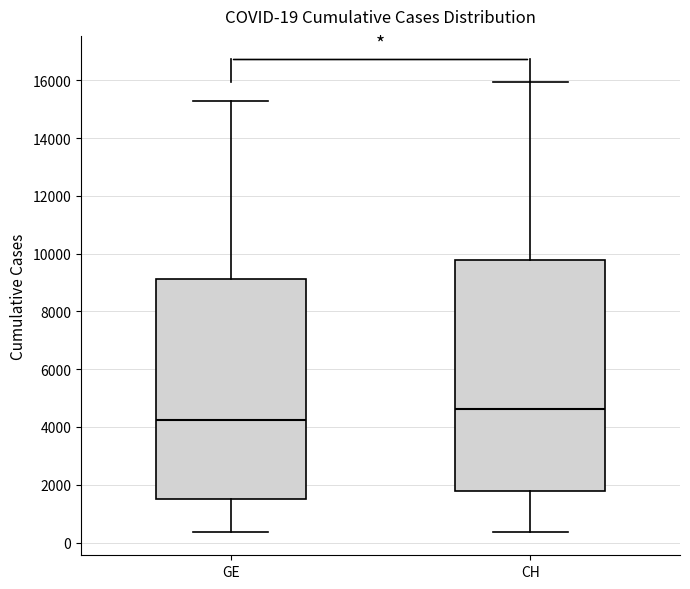

Which box has the highest median line?

CH